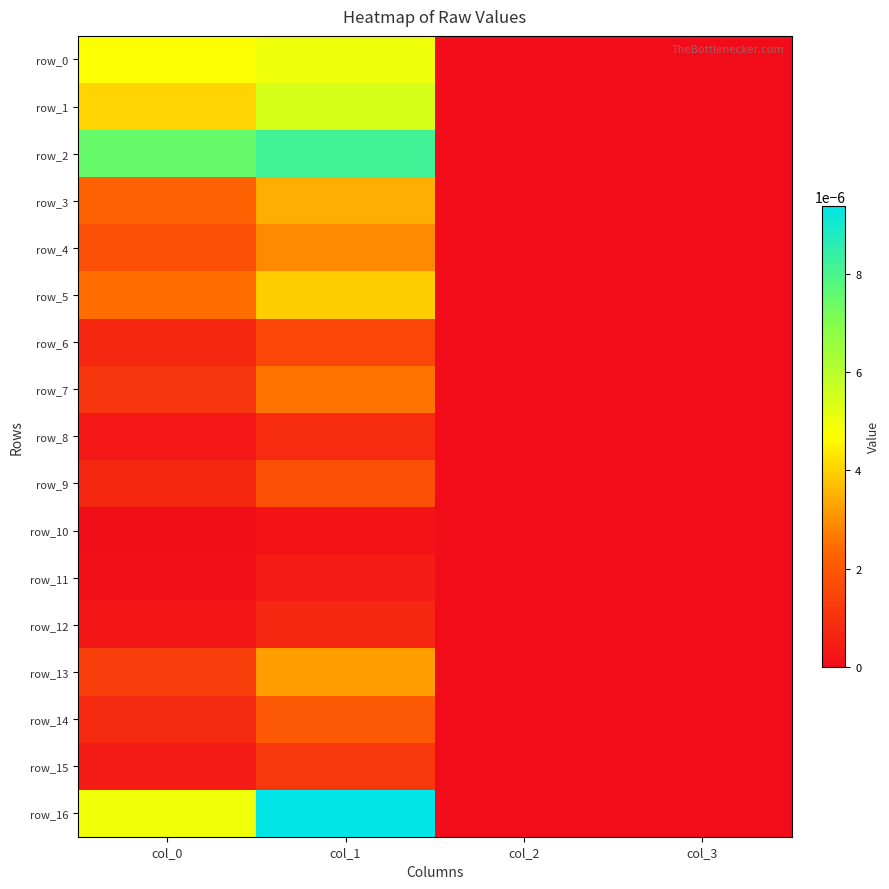

Where is row_11 nearest to the value 0?

col_2